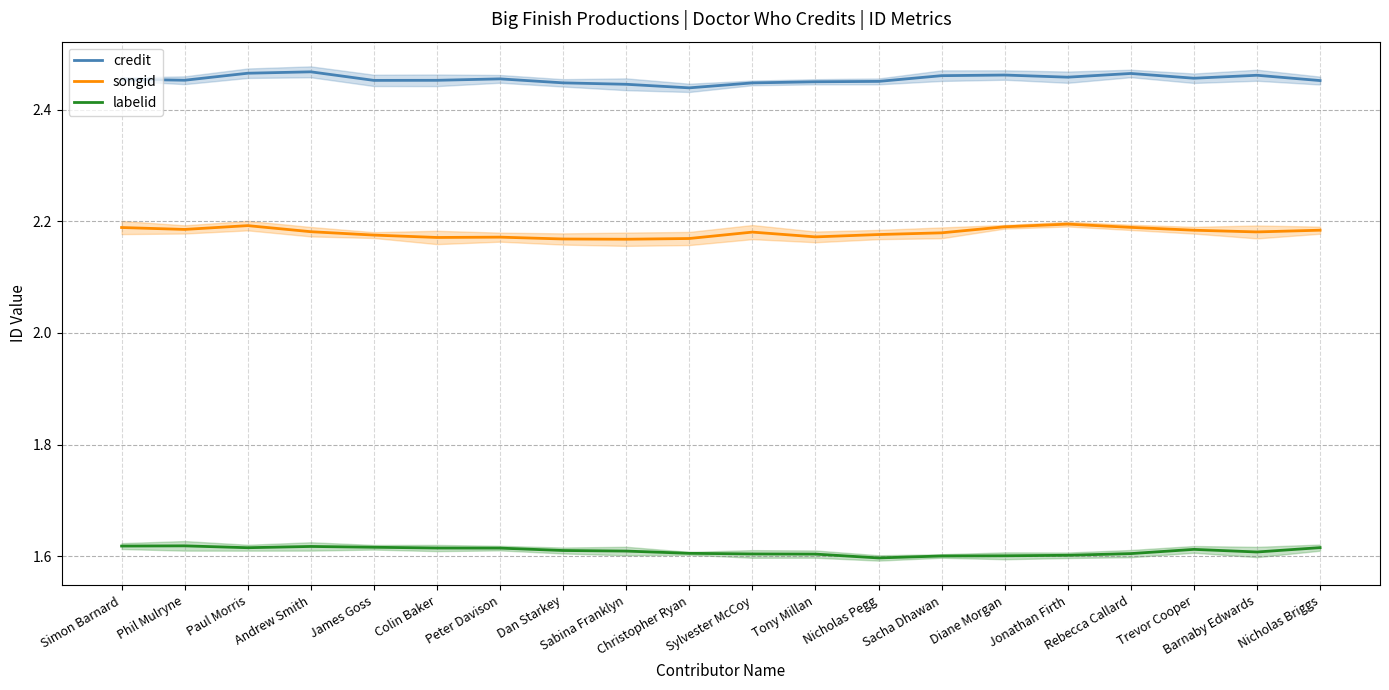

True or false: songid has more than 0 interior local peaks.

True